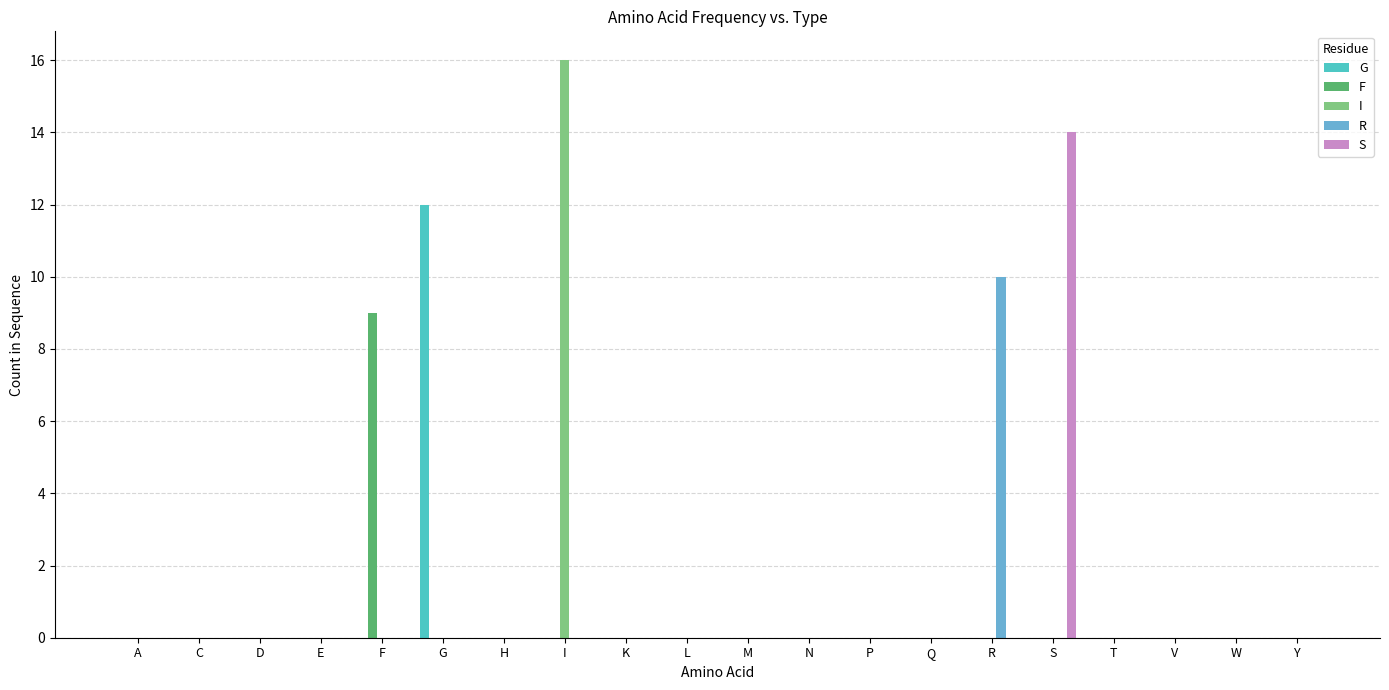

True or false: F has a value of 0 at T.

True